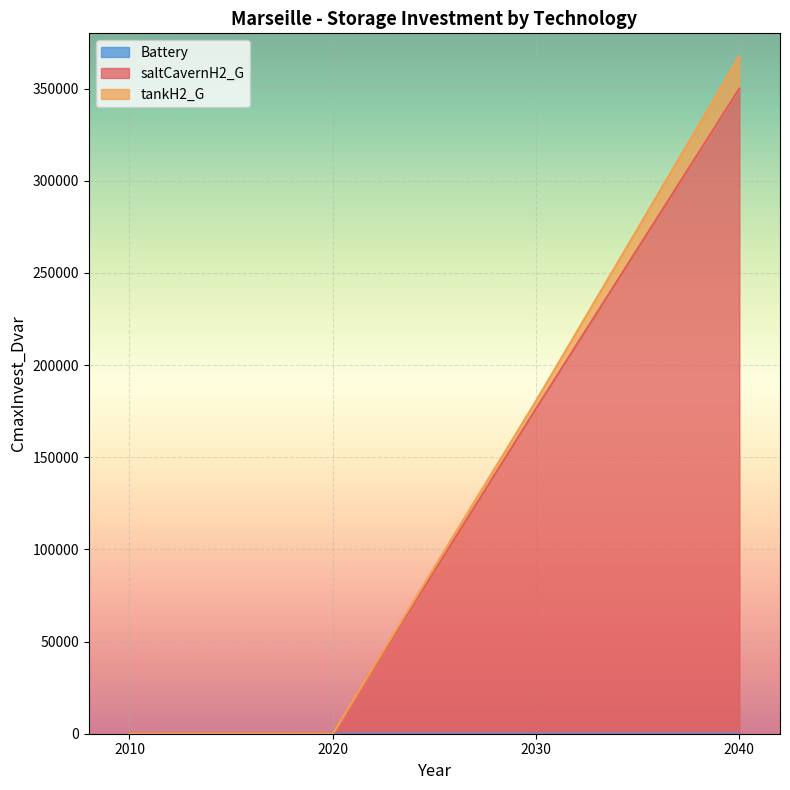

Which has a higher value, 2010 or 2020?

2010